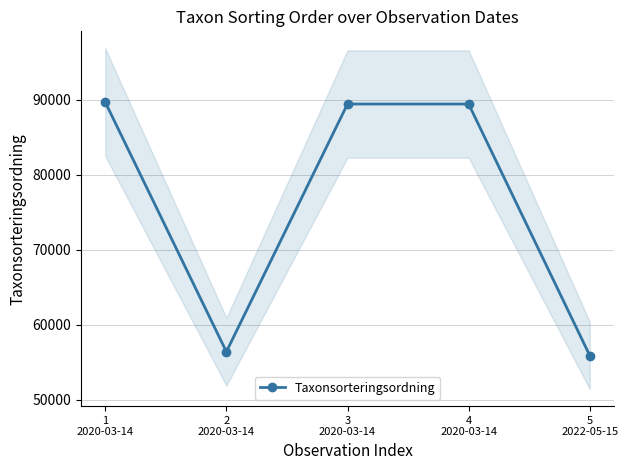

What is the average value?

76157